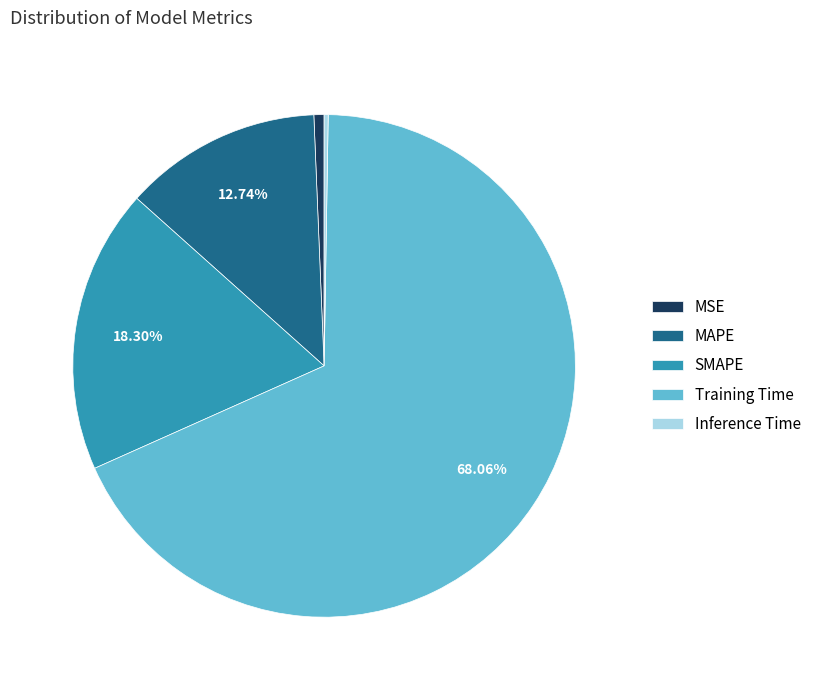

To the nearest percent, what percentage of the pie is MAPE?

13%